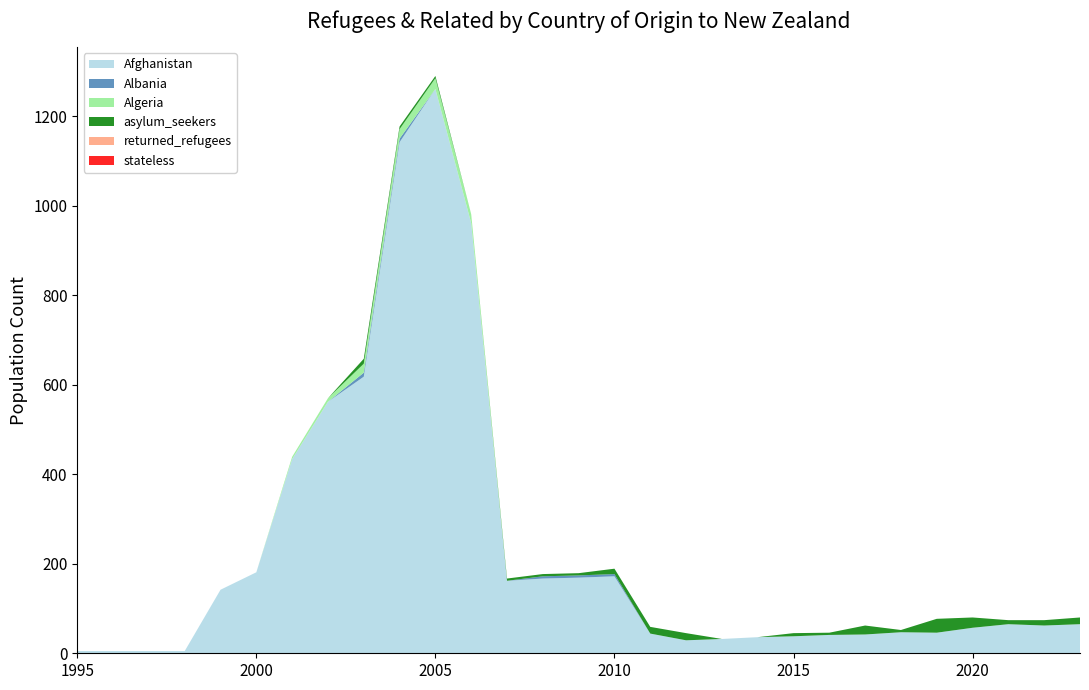

Reading right to left, extract all data points from this chart.

Afghanistan: 2023=65	2022=62	2021=65	2020=57	2019=46	2018=47	2017=42	2016=41	2015=38	2014=36	2013=32	2012=29	2011=44	2010=172	2009=169	2008=167	2007=162	2006=961	2005=1261	2004=1142	2003=618	2002=562	2001=434	2000=181	1999=142	1998=5	1997=5	1996=5	1995=5
Albania: 2023=0	2022=0	2021=0	2020=0	2019=0	2018=0	2017=0	2016=0	2015=0	2014=0	2013=0	2012=0	2011=0	2010=5	2009=5	2008=5	2007=0	2006=0	2005=0	2004=8	2003=9	2002=0	2001=0	2000=0	1999=0	1998=0	1997=0	1996=0	1995=0
Algeria: 2023=0	2022=0	2021=0	2020=0	2019=0	2018=0	2017=0	2016=0	2015=0	2014=0	2013=0	2012=0	2011=0	2010=0	2009=0	2008=0	2007=0	2006=20	2005=24	2004=21	2003=20	2002=8	2001=5	2000=0	1999=0	1998=0	1997=0	1996=0	1995=0
asylum_seekers: 2023=15	2022=12	2021=9	2020=23	2019=31	2018=5	2017=20	2016=5	2015=7	2014=0	2013=0	2012=16	2011=15	2010=12	2009=5	2008=5	2007=5	2006=0	2005=5	2004=6	2003=11	2002=0	2001=0	2000=0	1999=0	1998=0	1997=0	1996=0	1995=0
returned_refugees: 2023=0	2022=0	2021=0	2020=0	2019=0	2018=0	2017=0	2016=0	2015=0	2014=0	2013=0	2012=0	2011=0	2010=0	2009=0	2008=0	2007=0	2006=0	2005=0	2004=0	2003=0	2002=0	2001=0	2000=0	1999=0	1998=0	1997=0	1996=0	1995=0
stateless: 2023=0	2022=0	2021=0	2020=0	2019=0	2018=0	2017=0	2016=0	2015=0	2014=0	2013=0	2012=0	2011=0	2010=0	2009=0	2008=0	2007=0	2006=0	2005=0	2004=0	2003=0	2002=0	2001=0	2000=0	1999=0	1998=0	1997=0	1996=0	1995=0